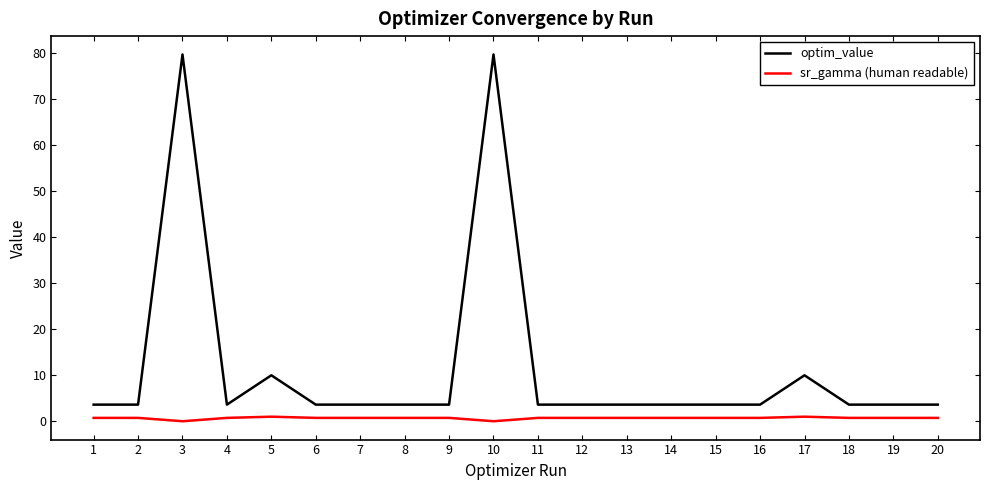

True or false: sr_gamma (human readable) and optim_value intersect in this chart.

False